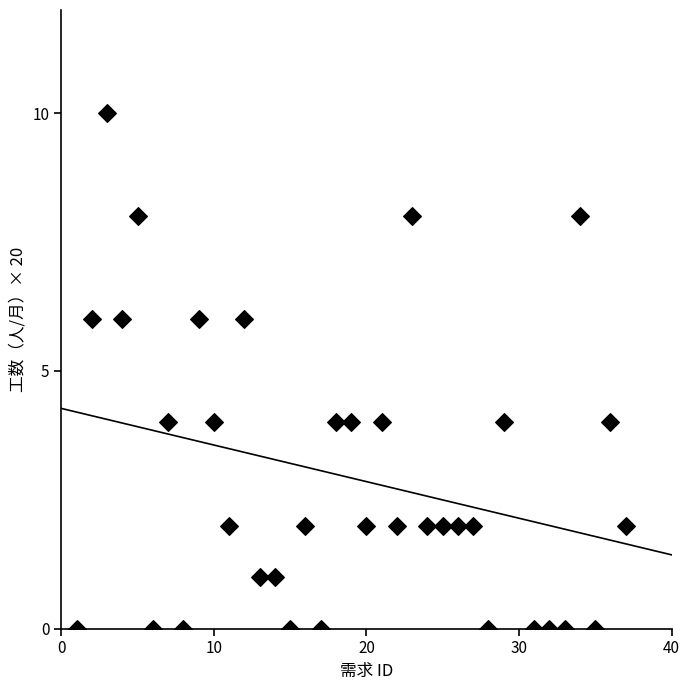

What is the range of Y values (max minus min)?

10